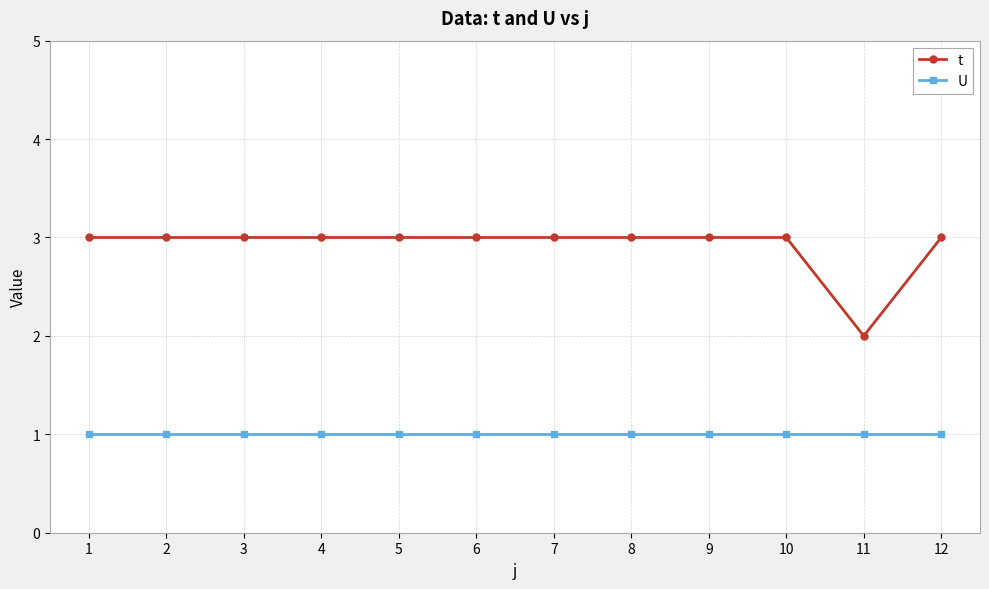

The value of t at 7 is 3. True or false?

True